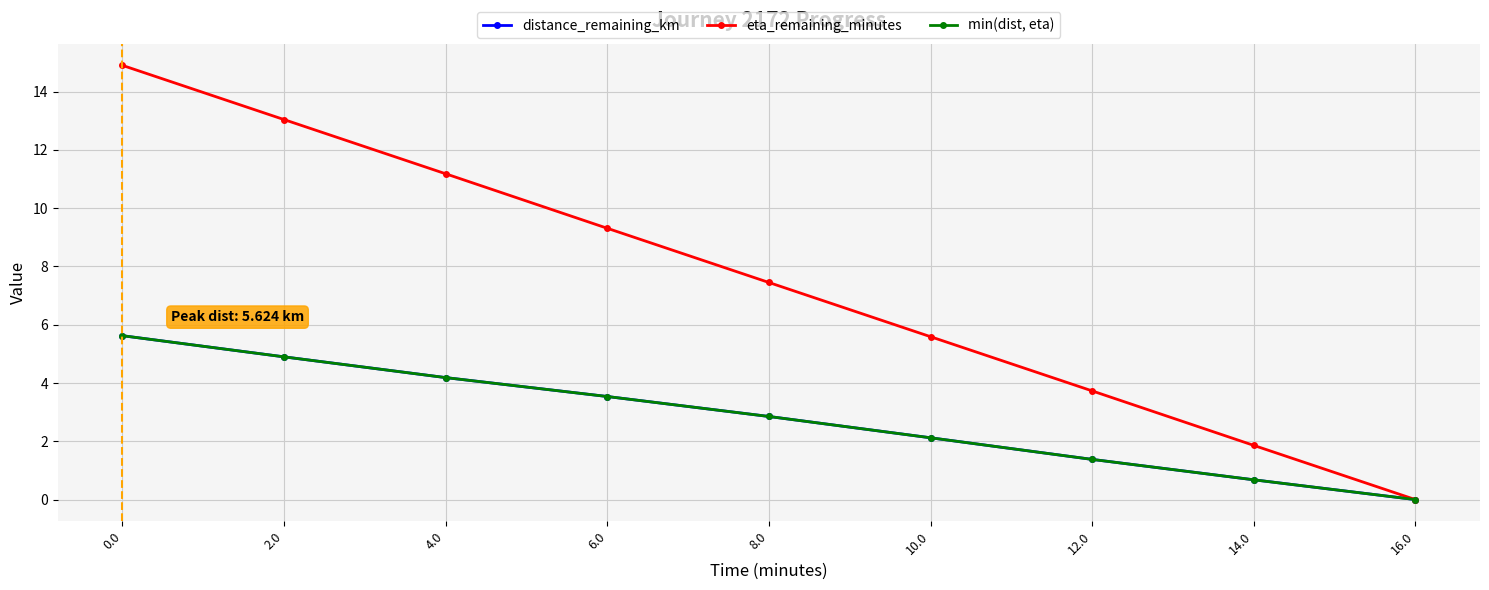

At how many categories does at least one series exceed 8?

4